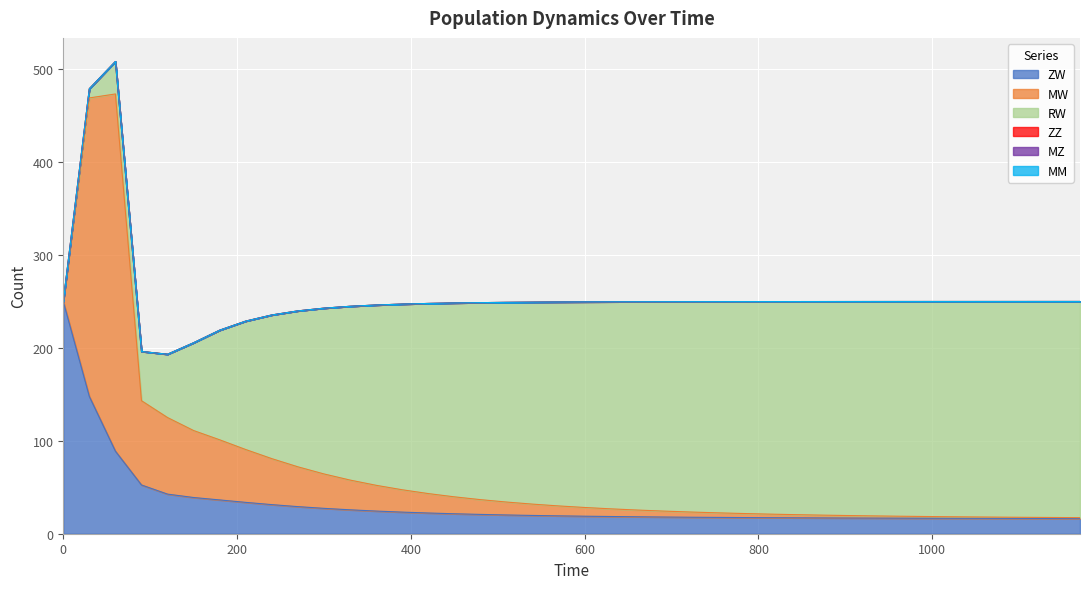

Where is RW nearest to the value 116?

180